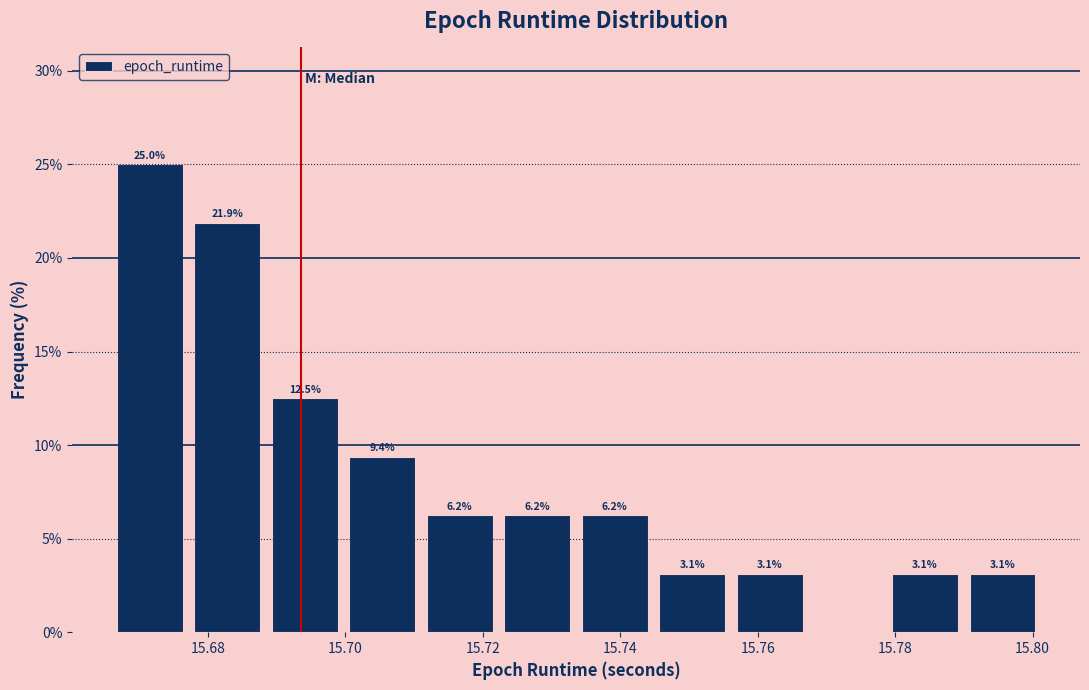

Which range on the x-axis has the tallest bar?

15.666 to 15.678